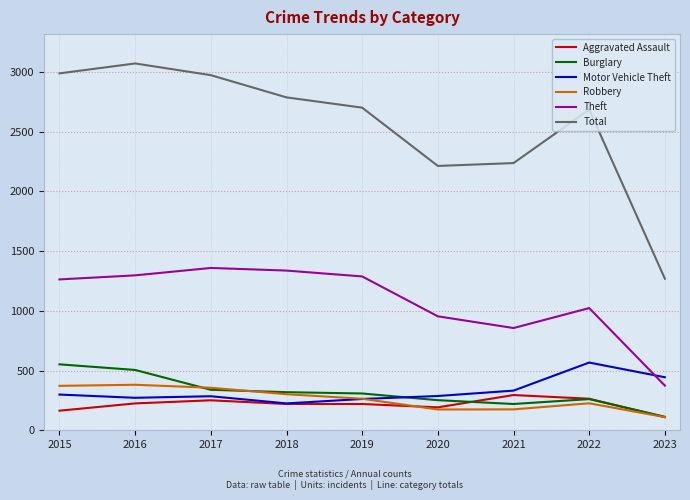

What are all the series names shown in the legend?

Aggravated Assault, Burglary, Motor Vehicle Theft, Robbery, Theft, Total